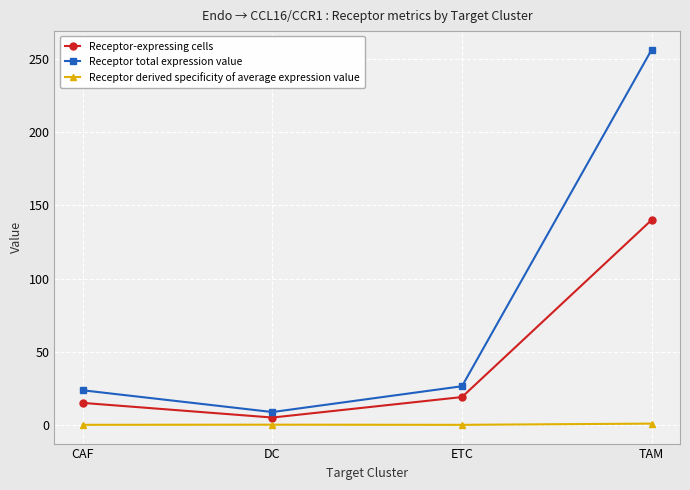

Rank the series by their maximum value, from highest to lowest.

Receptor total expression value, Receptor-expressing cells, Receptor derived specificity of average expression value